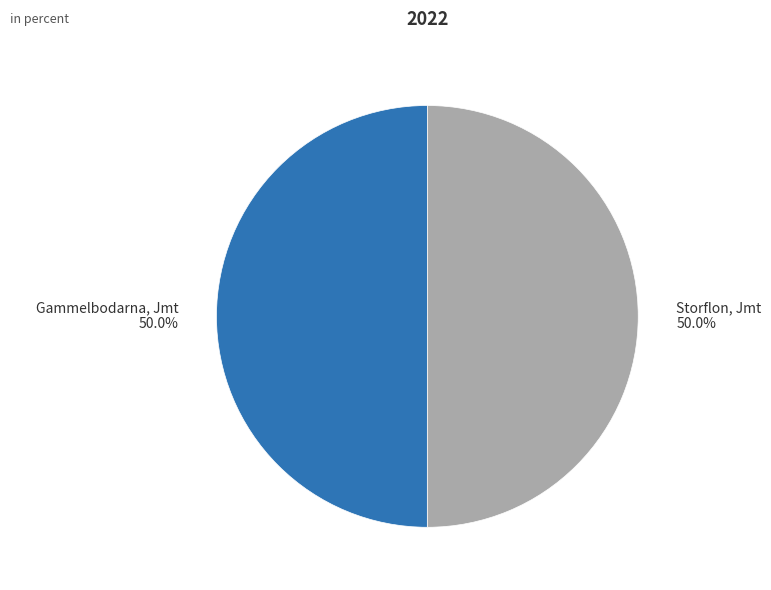

Is the sum of Storflon, Jmt 50.0% and Gammelbodarna, Jmt 50.0% greater than half?

Yes